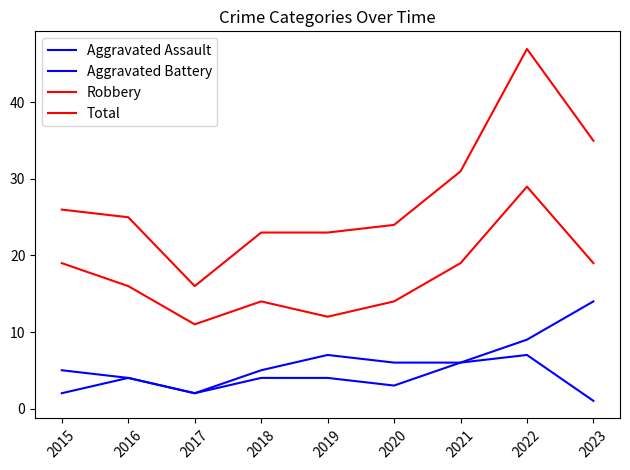

True or false: Aggravated Assault and Total intersect in this chart.

False